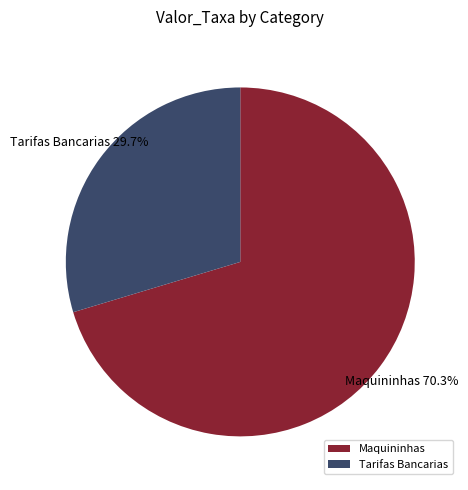

What is the ratio of the value at Maquininhas to the value at Tarifas Bancarias?

2.4